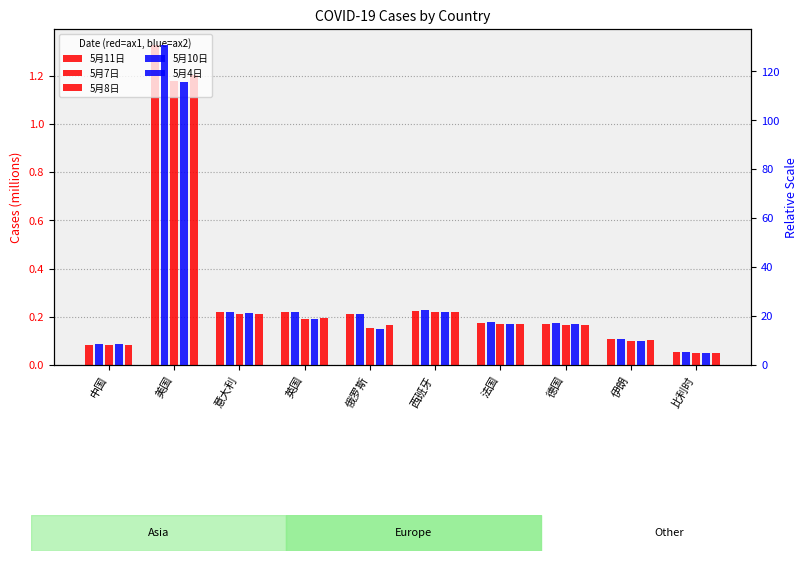

Between 法国 and 英国, which is larger?

英国